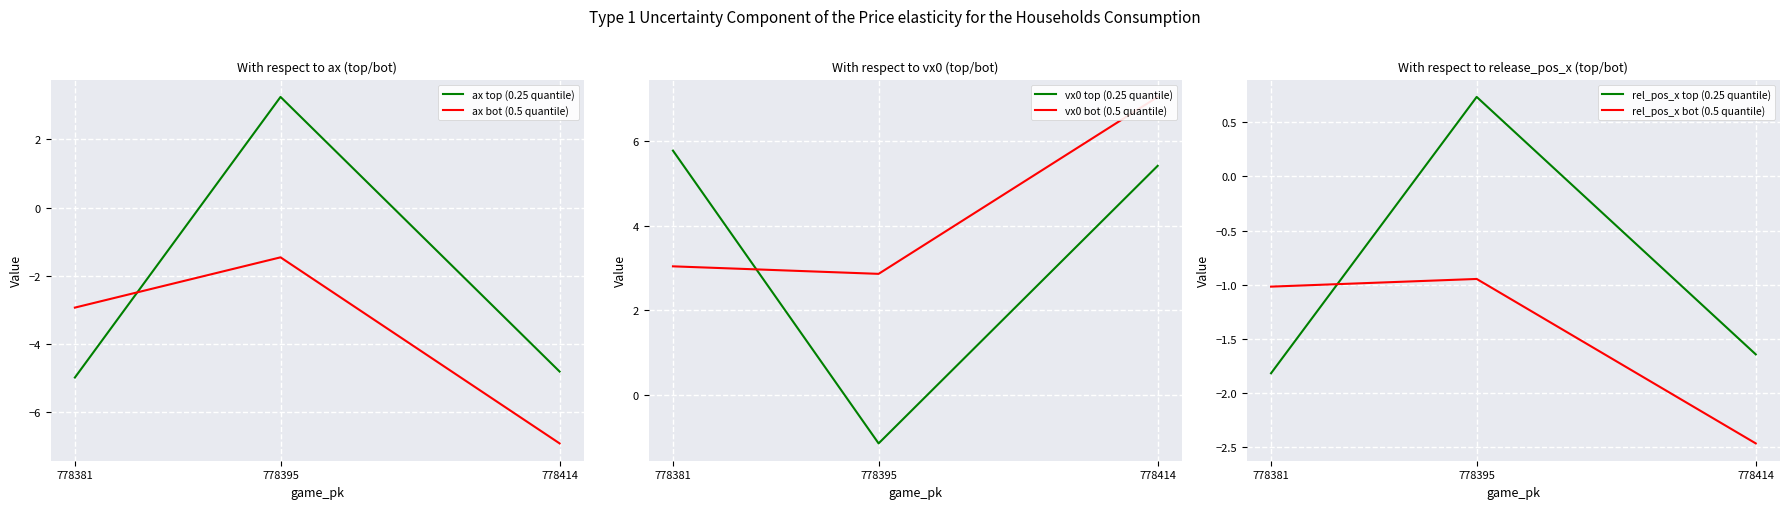

Reading left to right, transcribe all the data shown in this chart.

ax top (0.25 quantile): 778414=-4.8	778395=3.3	778381=-5.0
ax bot (0.5 quantile): 778414=-6.9	778395=-1.5	778381=-2.9
vx0 top (0.25 quantile): 778414=5.4	778395=-1.1	778381=5.8
vx0 bot (0.5 quantile): 778414=7.1	778395=2.9	778381=3.0
rel_pos_x top (0.25 quantile): 778414=-1.6	778395=0.7	778381=-1.8
rel_pos_x bot (0.5 quantile): 778414=-2.5	778395=-0.9	778381=-1.0